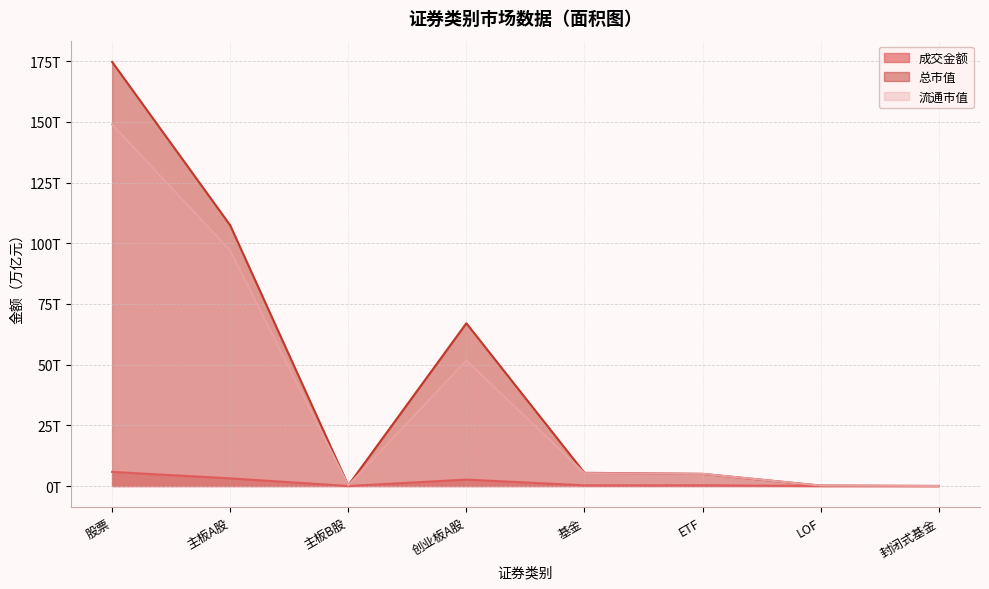

What is the value of the 总市值 point at the 6th from the left?

5.0